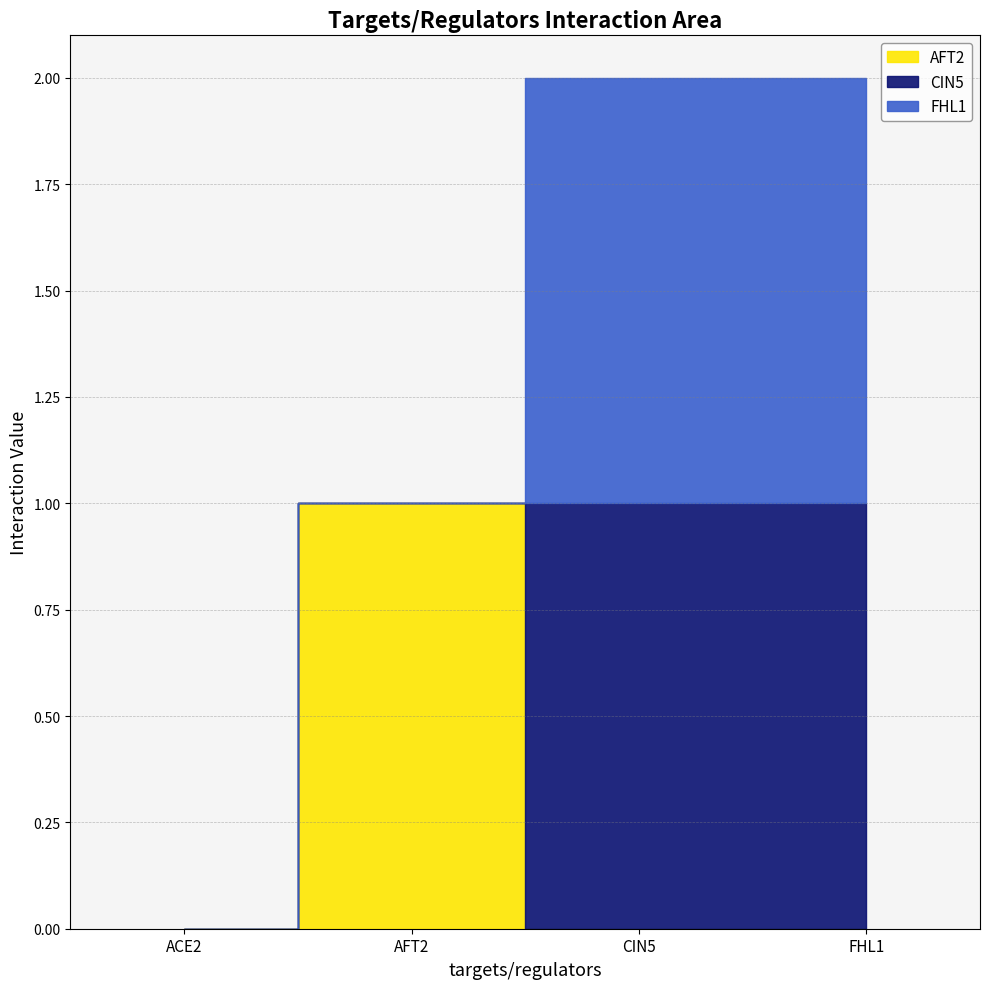

True or false: CIN5 and FHL1 intersect in this chart.

False